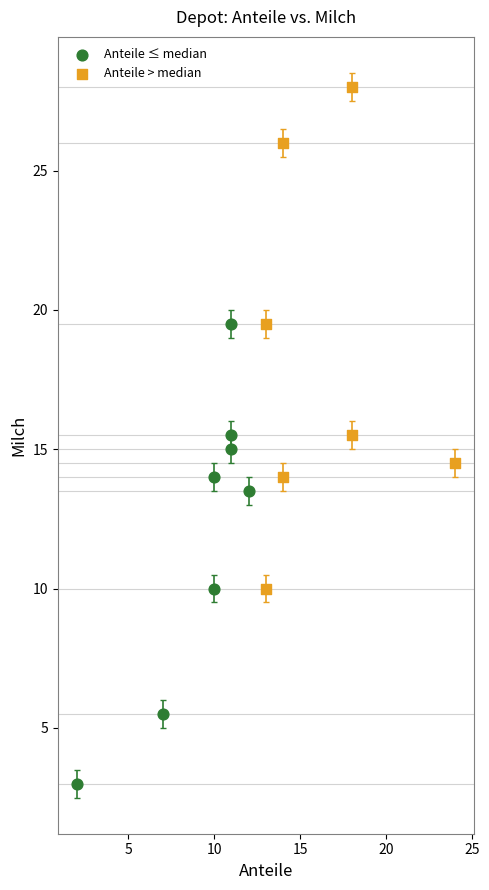

What are all the series names shown in the legend?

Anteile ≤ median, Anteile > median